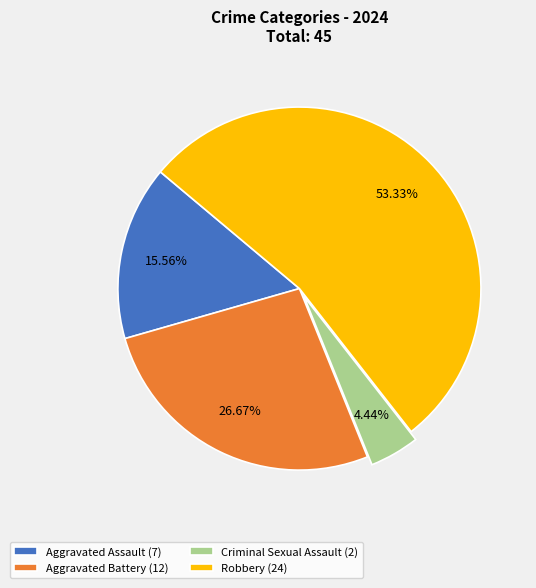

Is there a majority slice in this chart?

Yes